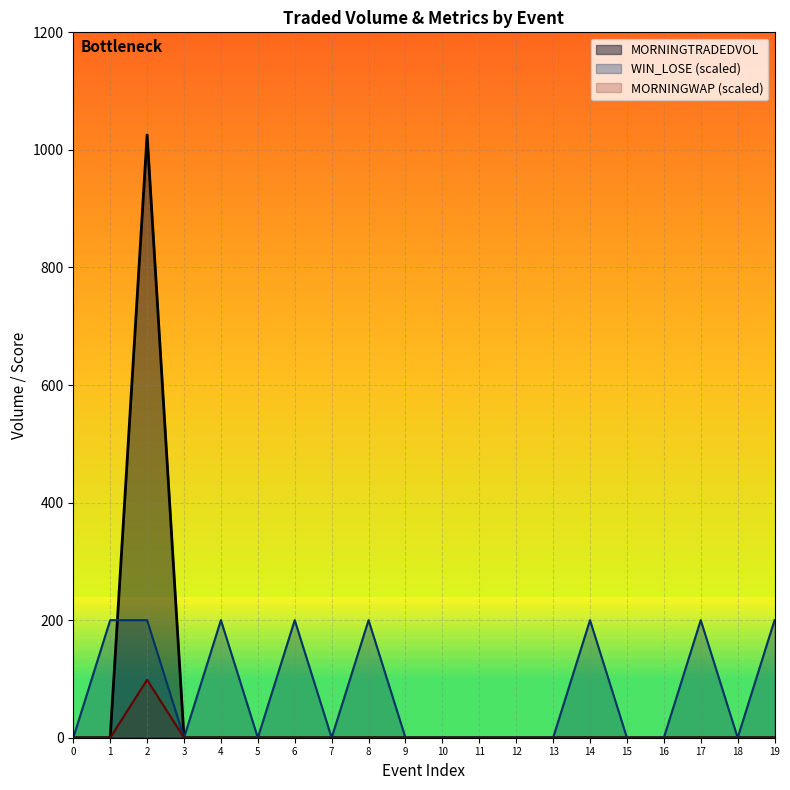

Does the chart have visible grid lines?

Yes